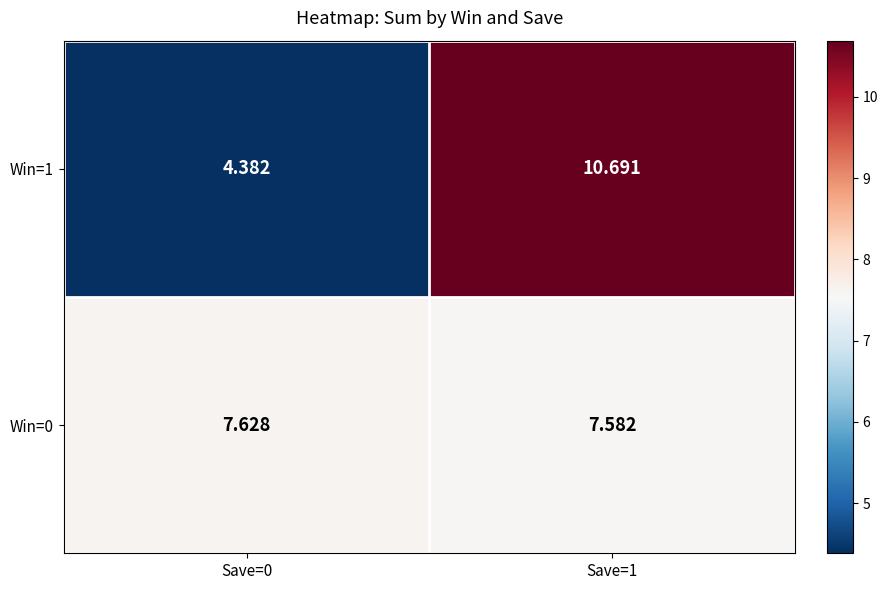

Count the number of categories in the chart.

2